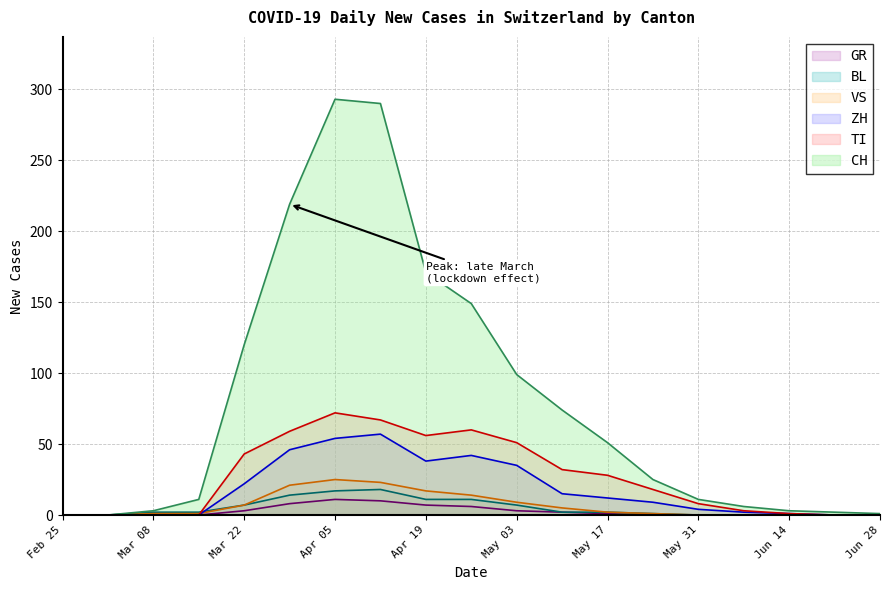

The CH series shows 0 at Feb 25. True or false?

True